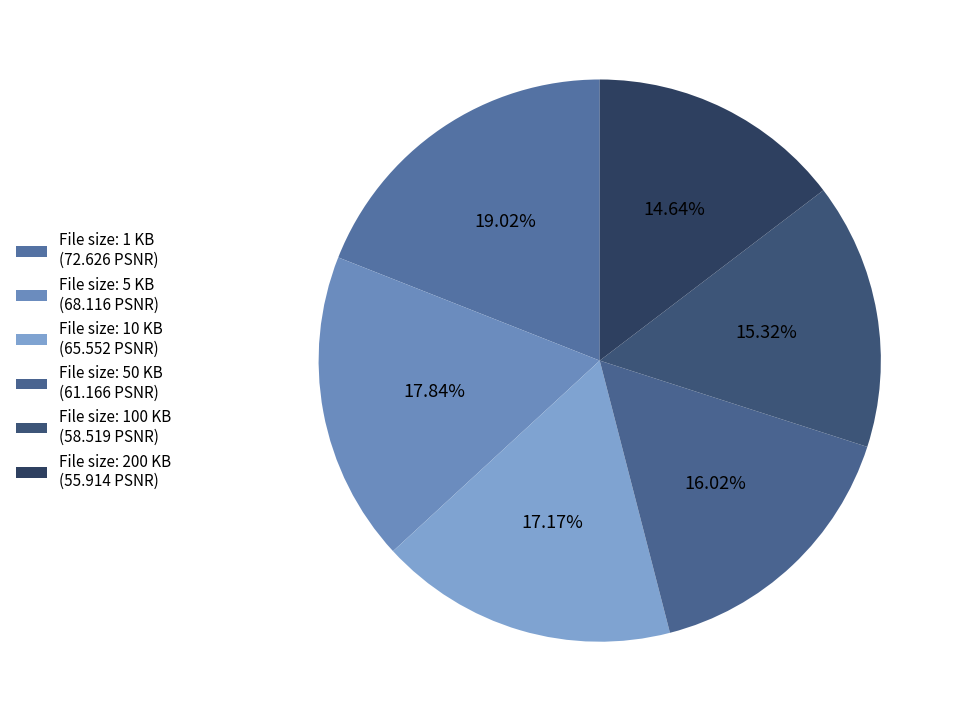

Rank the categories by value from lowest to highest.

File size: 200 KB (55.914 PSNR), File size: 100 KB (58.519 PSNR), File size: 50 KB (61.166 PSNR), File size: 10 KB (65.552 PSNR), File size: 5 KB (68.116 PSNR), File size: 1 KB (72.626 PSNR)